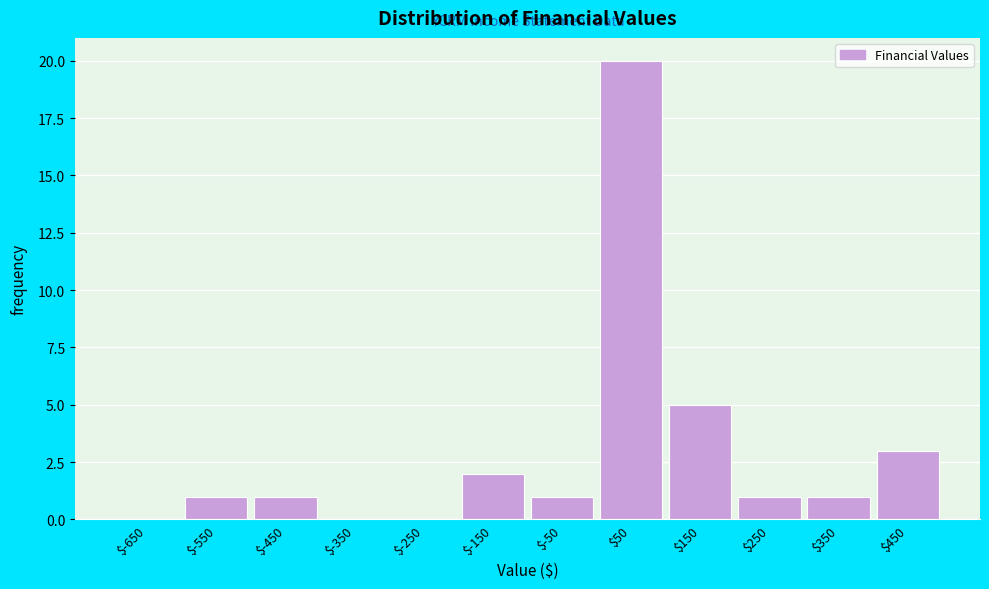

What is the height of the bar covering -500 to -400 on the x-axis? The values are not printed on the chart, so give them approximately, as read against the axis.

1